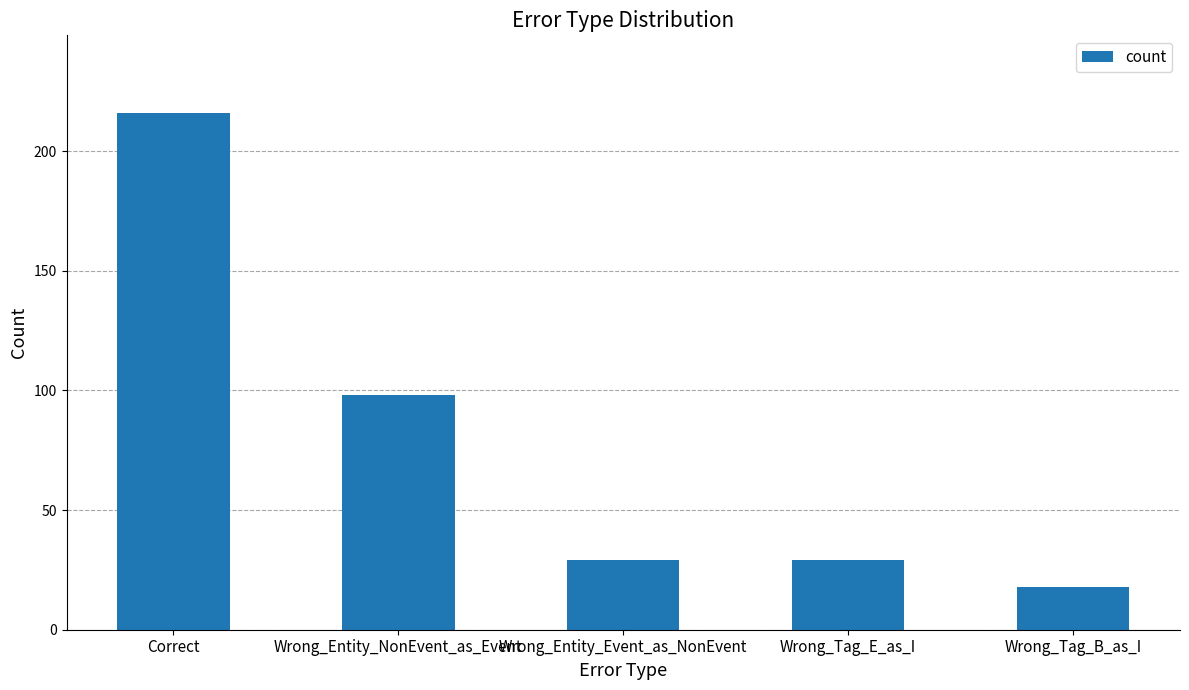

What is the sum of the values at Wrong_Entity_Event_as_NonEvent and Wrong_Entity_NonEvent_as_Event?

127